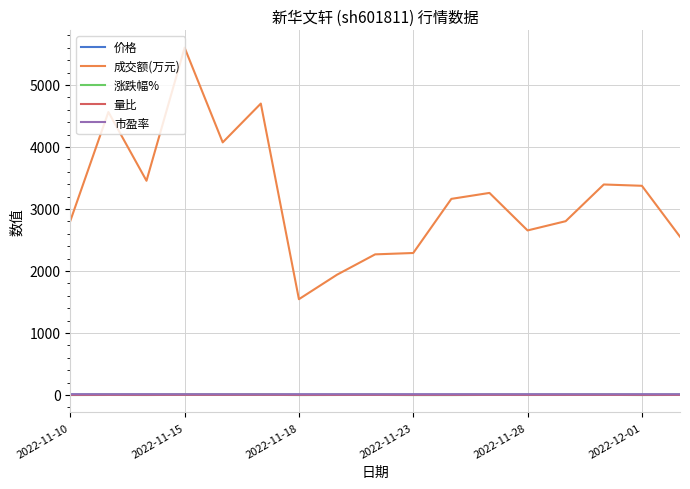

True or false: 涨跌幅% and 市盈率 intersect in this chart.

False